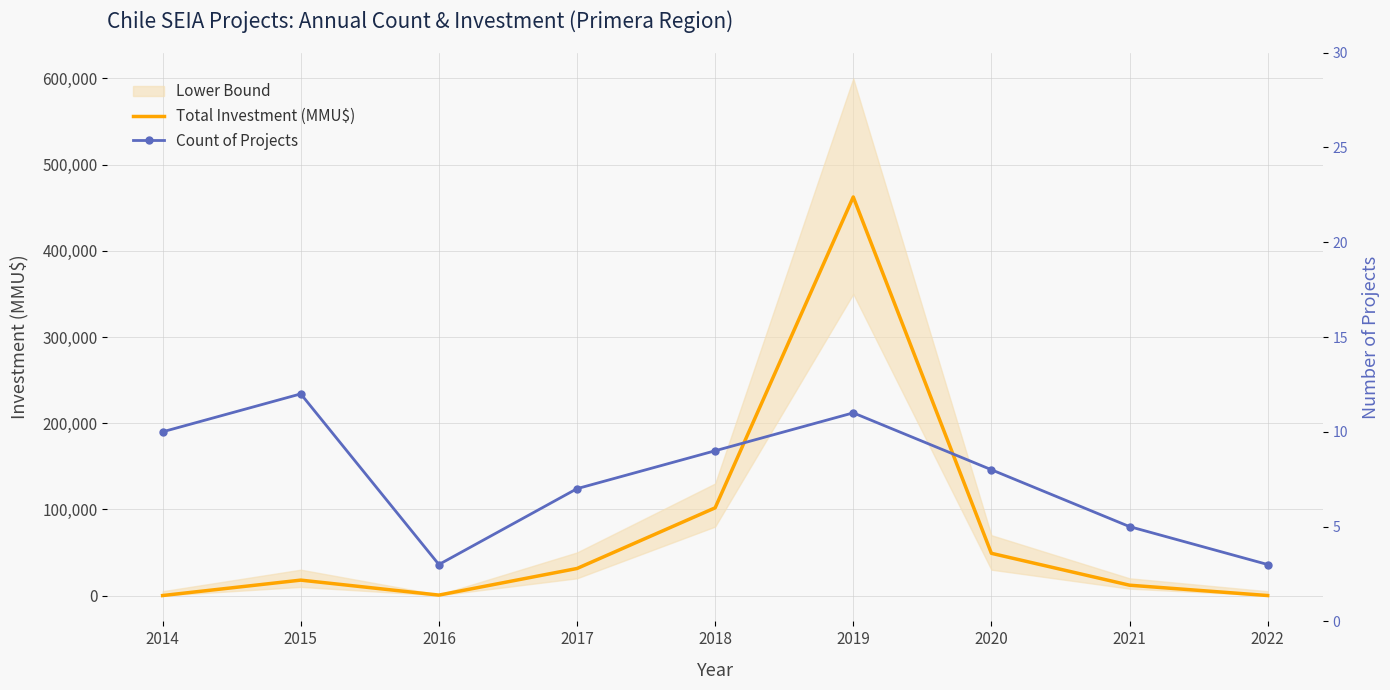

Which series has the largest total across all categories?

Total Investment (MMU$)